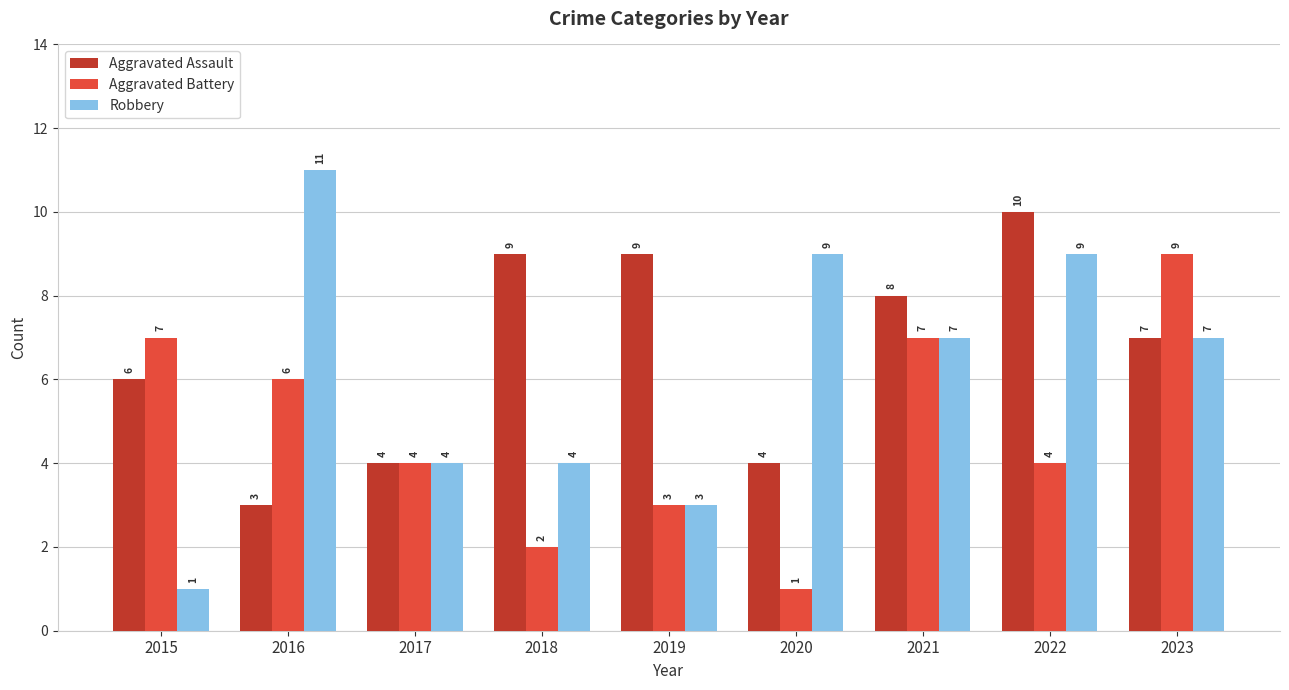

Reading right to left, list all the values displayed in this chart.

Aggravated Assault: 7	10	8	4	9	9	4	3	6
Aggravated Battery: 9	4	7	1	3	2	4	6	7
Robbery: 7	9	7	9	3	4	4	11	1